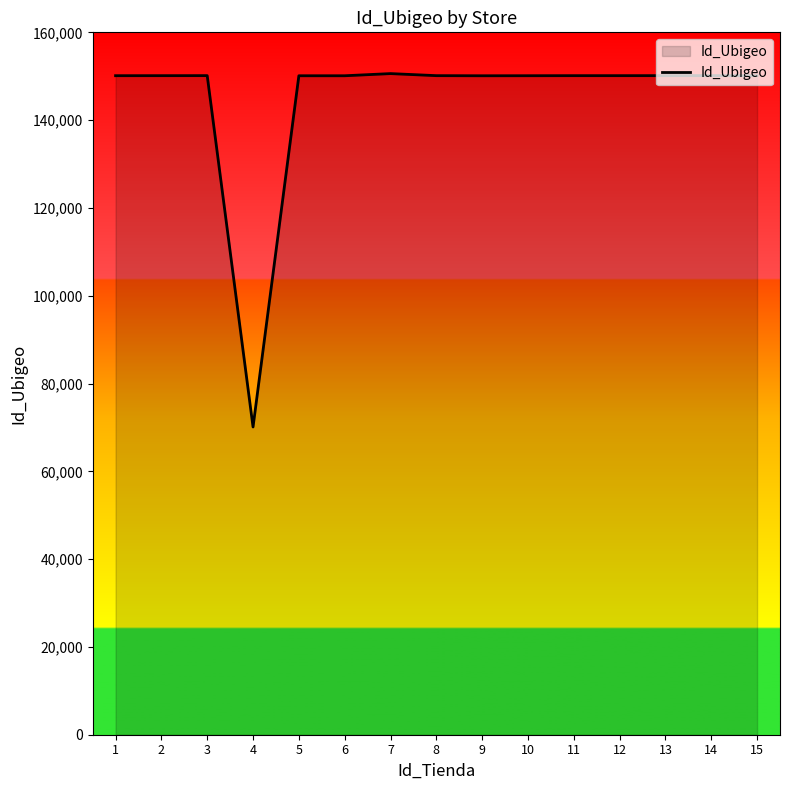

The chart shows a value of 150137 at 3. True or false?

True